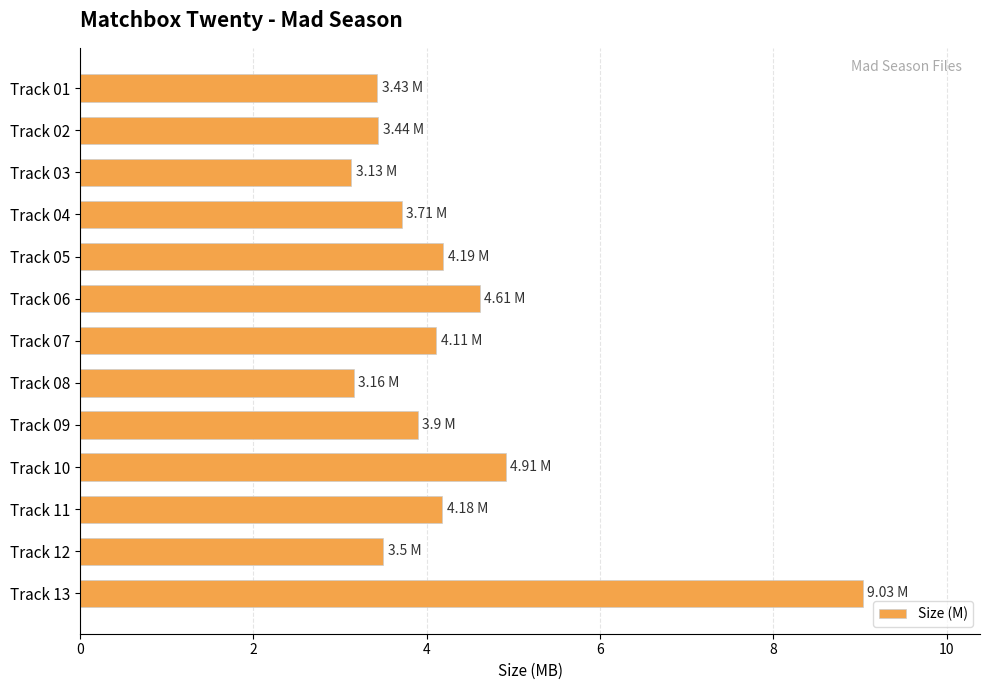

What is the ratio of the value at Track 13 to the value at Track 09?

2.3